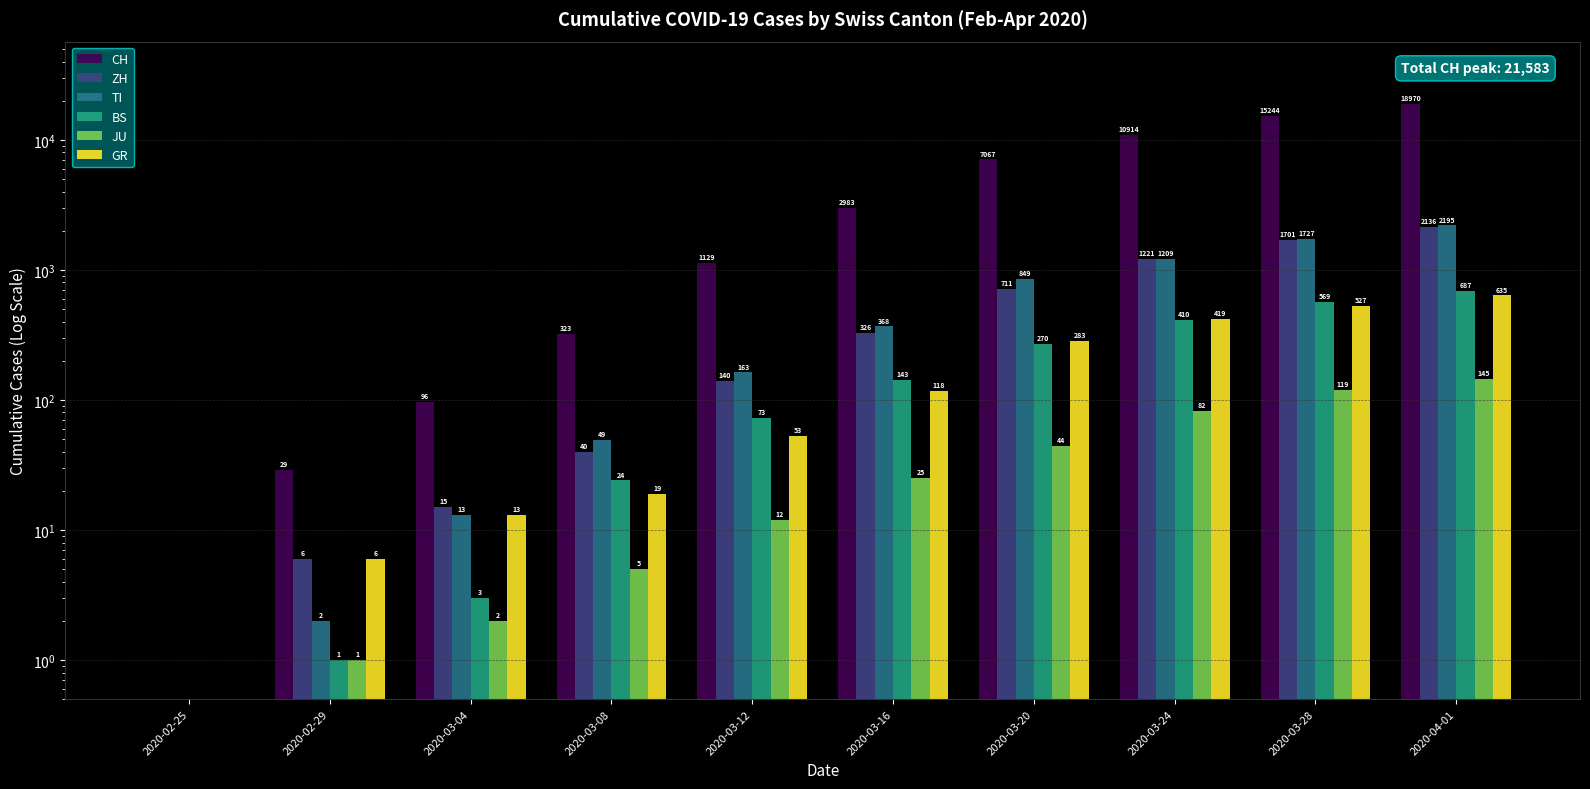

Which series changed the most between 2020-02-29 and 2020-03-24?

CH